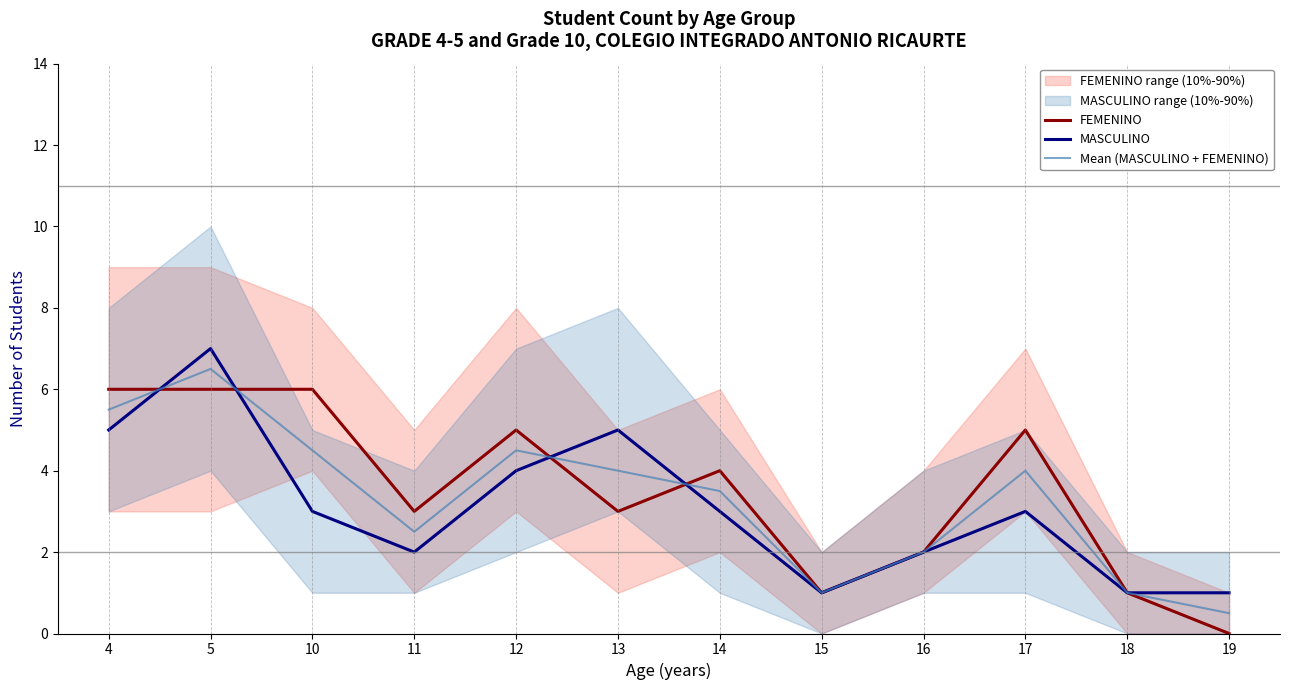

Which series changed the most between 4 and 18?

FEMENINO